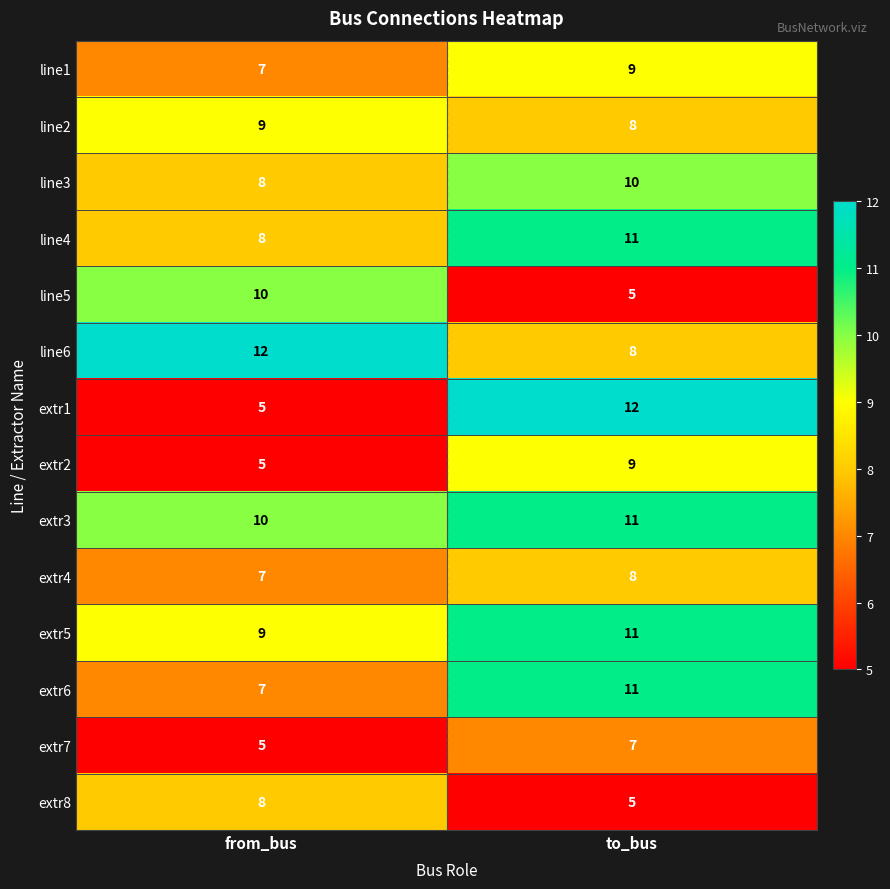

The extr3 series shows 11 at to_bus. True or false?

True